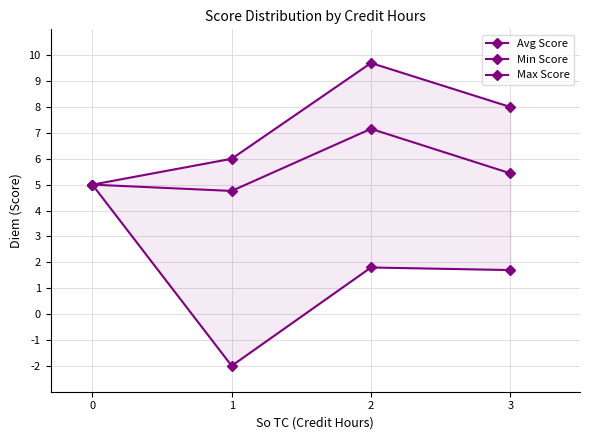

True or false: Max Score has more than 1 interior local peaks.

False